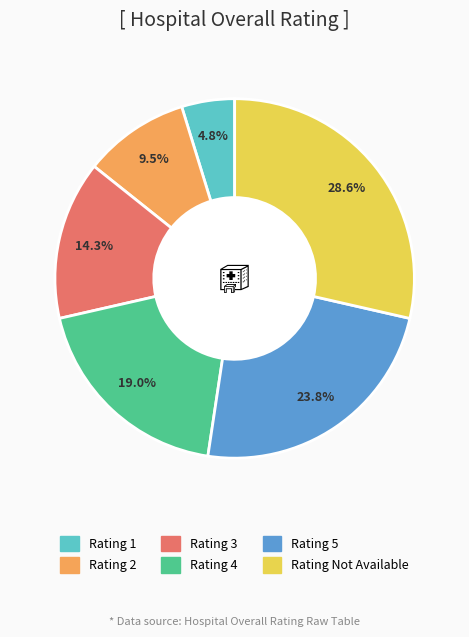

Does any single category account for the majority?

No